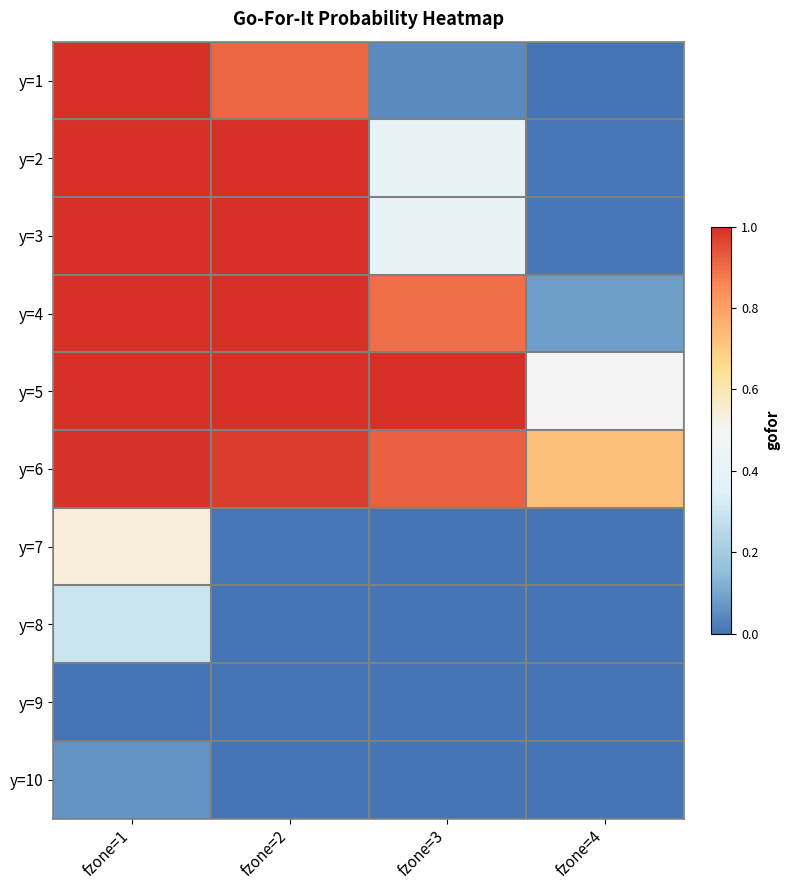

What is the greatest value displayed?

1.0